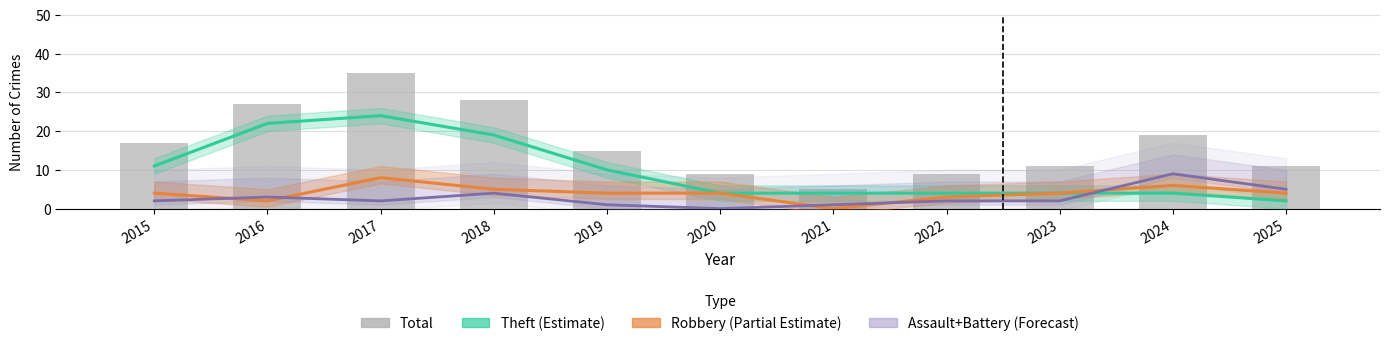

Reading left to right, list all the values displayed in this chart.

Theft (Estimate): 2015=11	2016=22	2017=24	2018=19	2019=10	2020=4	2021=4	2022=4	2023=4	2024=4	2025=2
Robbery (Partial Estimate): 2015=4	2016=2	2017=8	2018=5	2019=4	2020=4	2021=0	2022=3	2023=4	2024=6	2025=4
Aggr. Assault+Battery (Forecast): 2015=2	2016=3	2017=2	2018=4	2019=1	2020=0	2021=1	2022=2	2023=2	2024=9	2025=5
Total: 2015=17	2016=27	2017=35	2018=28	2019=15	2020=9	2021=5	2022=9	2023=11	2024=19	2025=11